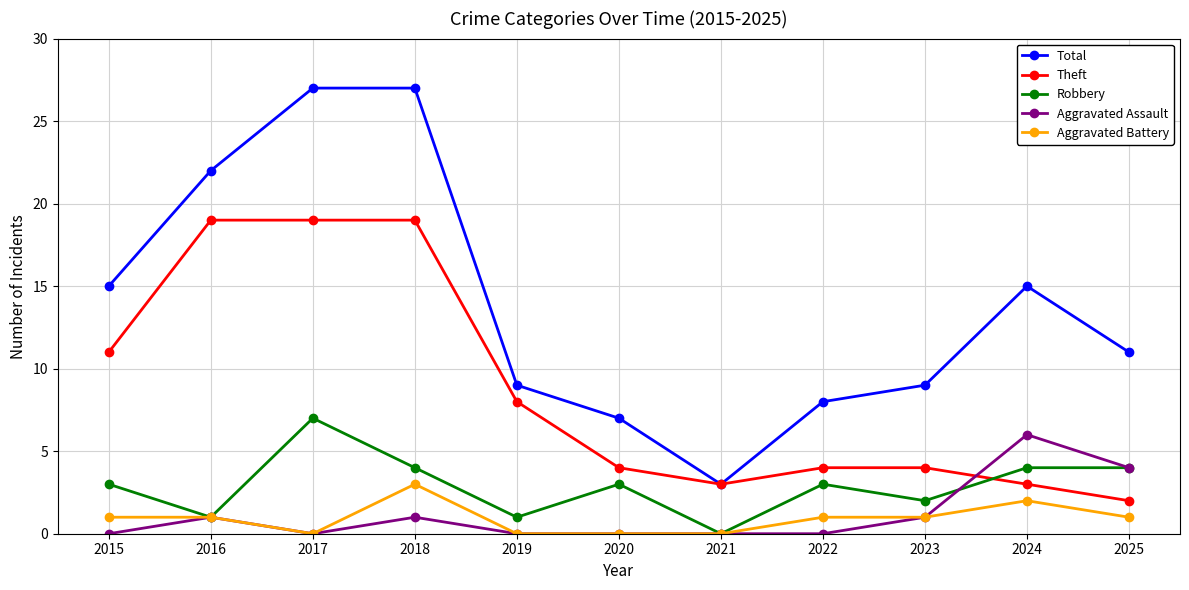

True or false: Total has more than 0 interior local peaks.

True